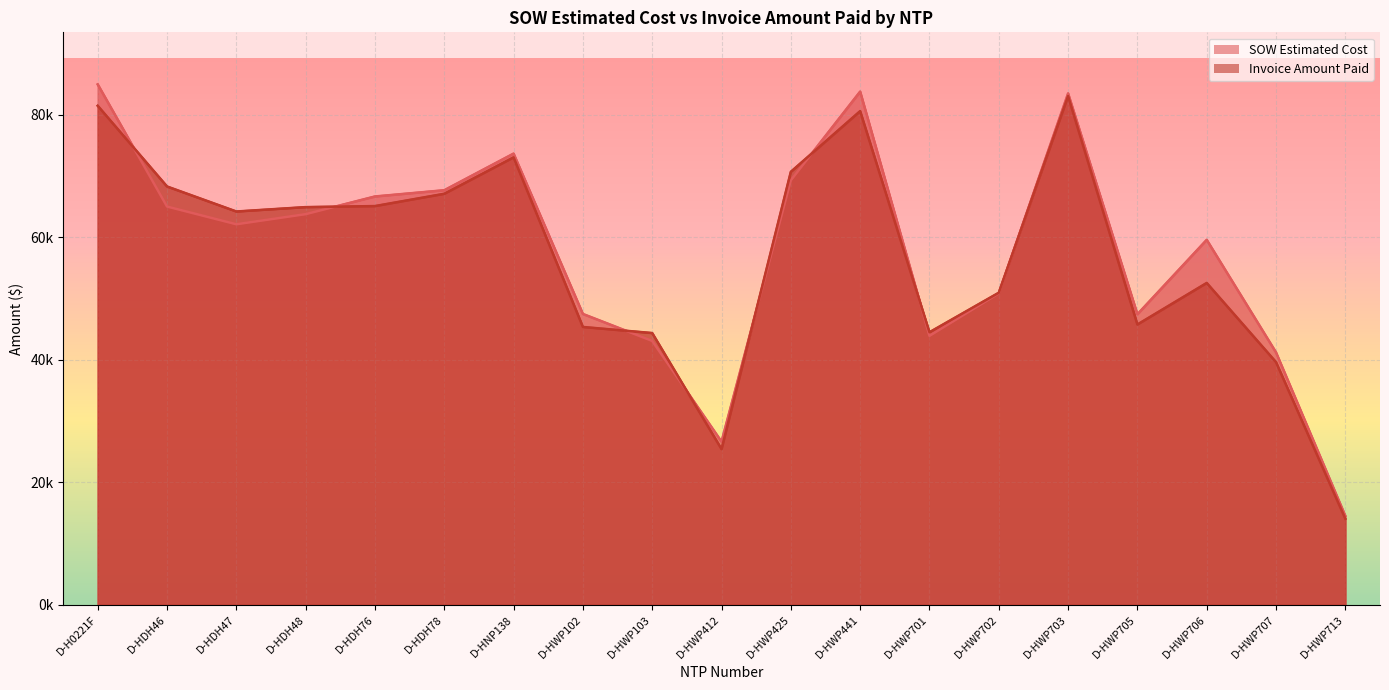

How many interior local peaks does the SOW Estimated Cost series have?

4